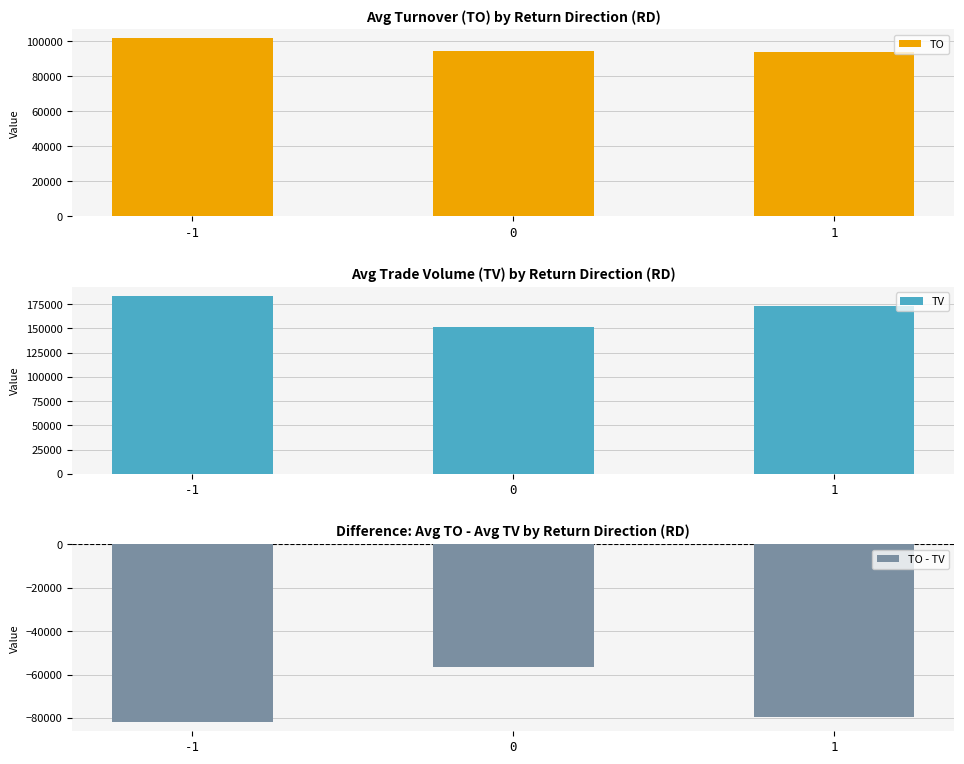

Which category has the lowest value in the TO - TV series?

-1